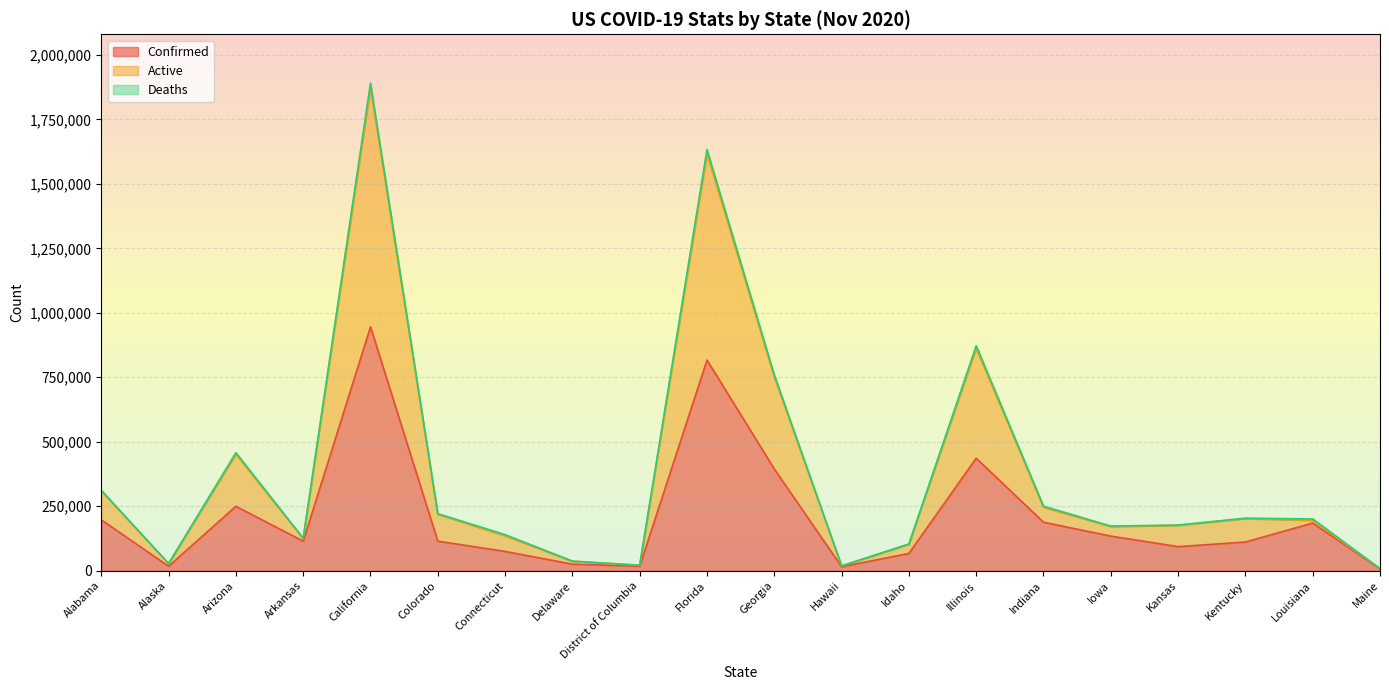

What is the minimum value for Confirmed?

6925